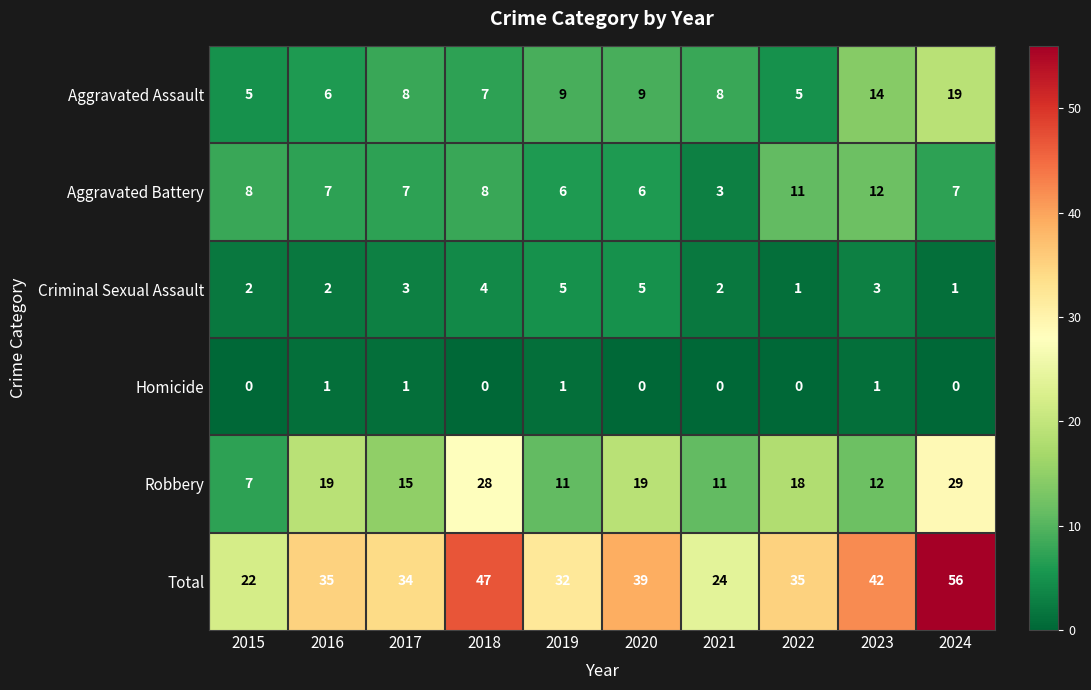

Is it true that Criminal Sexual Assault equals 3 at 2016?

False